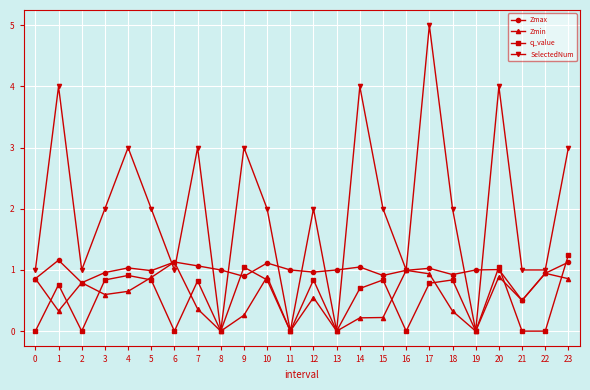

What is the difference between the second highest and second lowest values in the Zmin series?

1.0